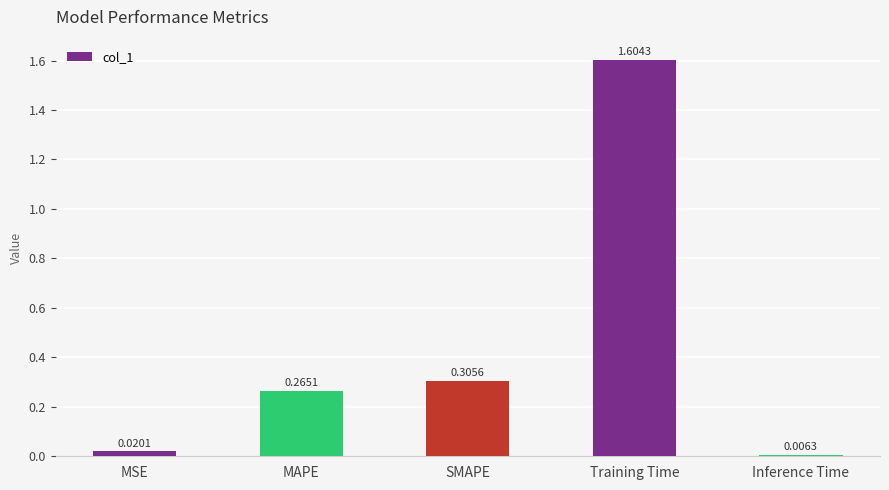

Rank the categories by value from lowest to highest.

Inference Time, MSE, MAPE, SMAPE, Training Time